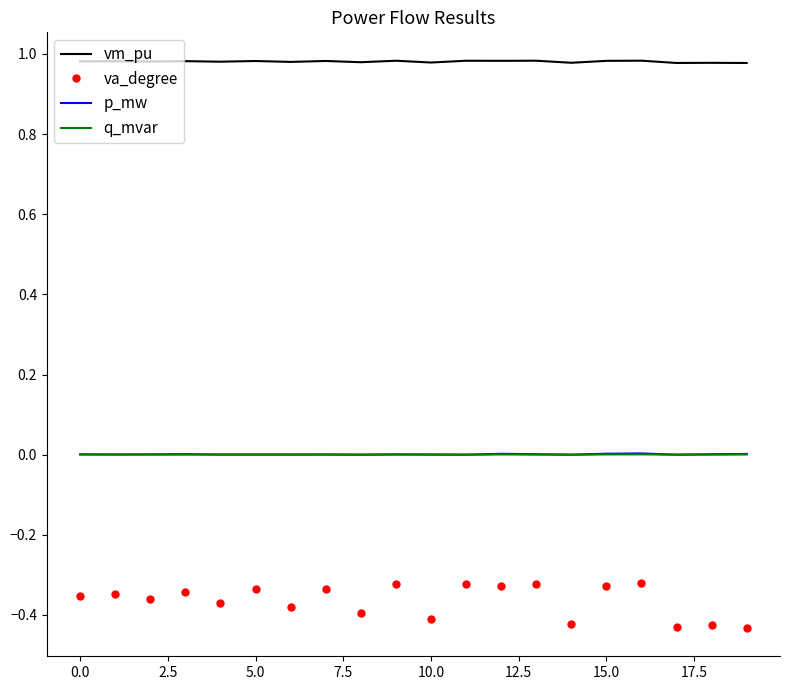

True or false: va_degree and p_mw cross at least once.

False